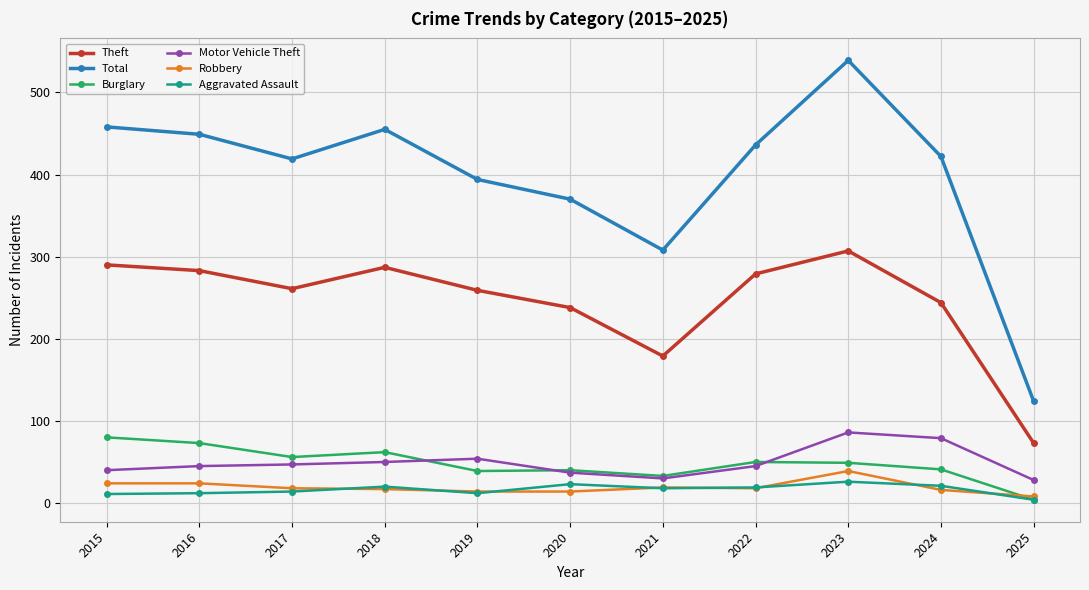

At which label does Burglary first exceed 49?

2015